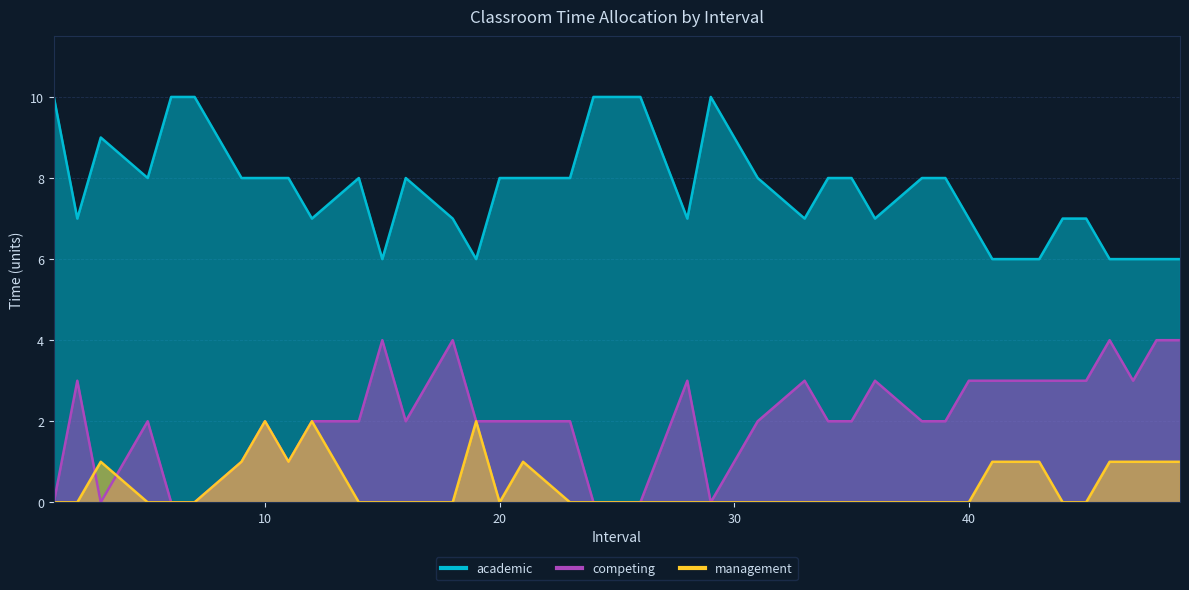

Reading left to right, what are all the values shown in this chart?

academic: 1=10	2=7	3=9	5=8	6=10	7=10	9=8	10=8	11=8	12=7	14=8	15=6	16=8	18=7	19=6	20=8	21=8	23=8	24=10	25=10	26=10	28=7	29=10	31=8	33=7	34=8	35=8	36=7	38=8	39=8	40=7	41=6	42=6	43=6	44=7	45=7	46=6	47=6	48=6	49=6
competing: 1=0	2=3	3=0	5=2	6=0	7=0	9=1	10=2	11=1	12=2	14=2	15=4	16=2	18=4	19=2	20=2	21=2	23=2	24=0	25=0	26=0	28=3	29=0	31=2	33=3	34=2	35=2	36=3	38=2	39=2	40=3	41=3	42=3	43=3	44=3	45=3	46=4	47=3	48=4	49=4
management: 1=0	2=0	3=1	5=0	6=0	7=0	9=1	10=2	11=1	12=2	14=0	15=0	16=0	18=0	19=2	20=0	21=1	23=0	24=0	25=0	26=0	28=0	29=0	31=0	33=0	34=0	35=0	36=0	38=0	39=0	40=0	41=1	42=1	43=1	44=0	45=0	46=1	47=1	48=1	49=1